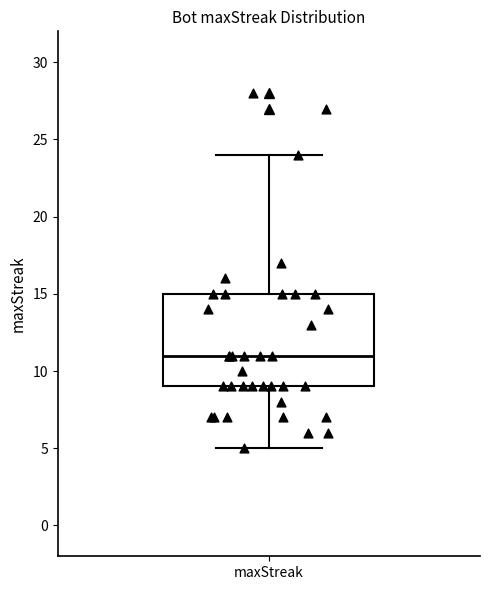

Transcribe this box plot: give where the median line is, the range the box spans, and where the two whiskers end, as read against the y-axis. The values are not printed on the chart, so give them approximately, as read against the axis.

median 11, box 9 to 15, whiskers 5 to 24